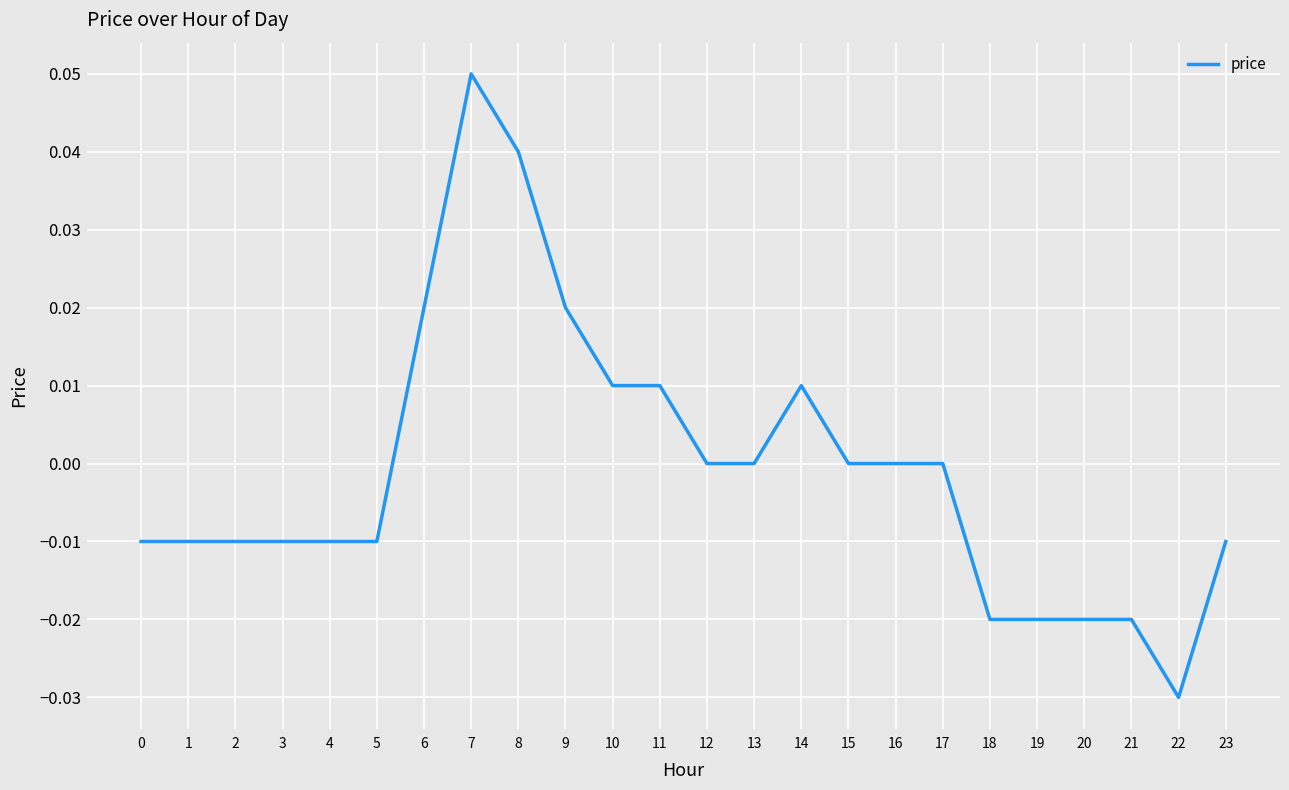

Between 20 and 3, which is larger?

3